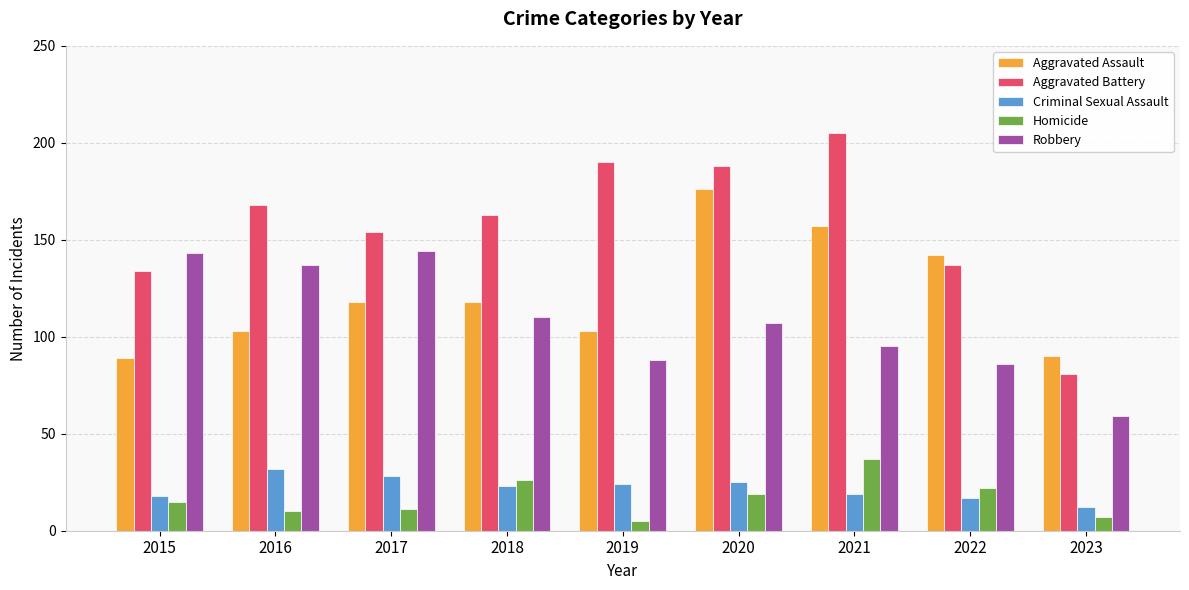

How many values in the Aggravated Battery series are below 163?

4